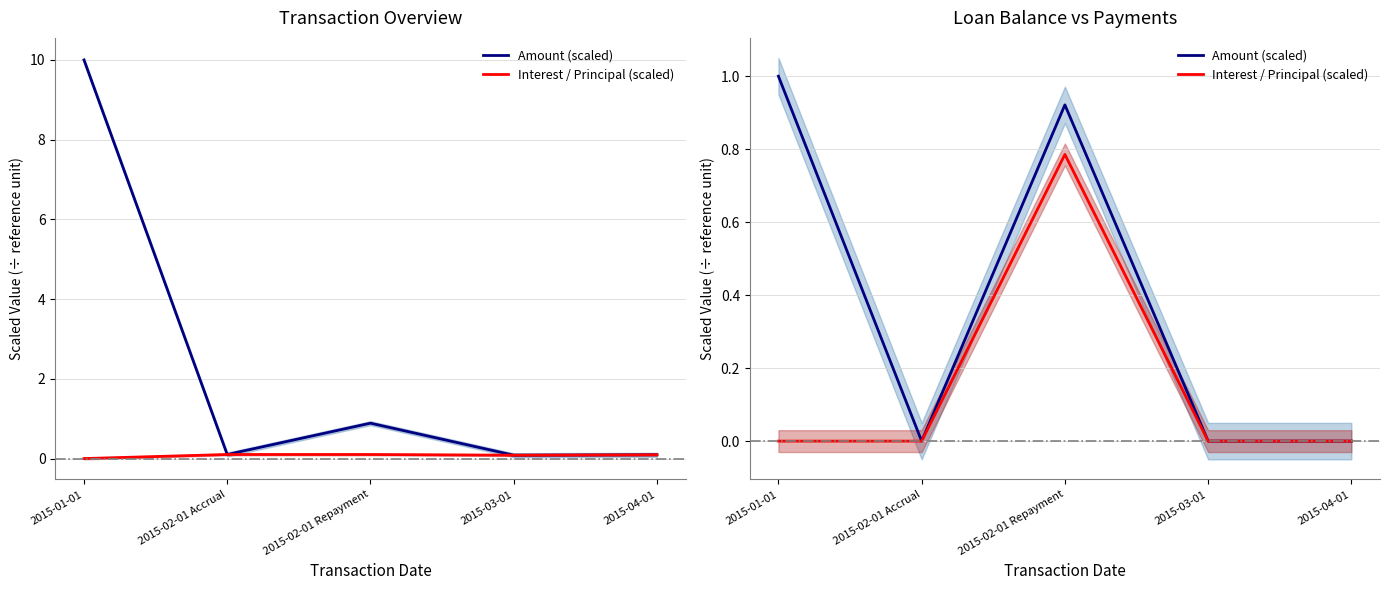

How many values in Amount (scaled) are above zero?

2